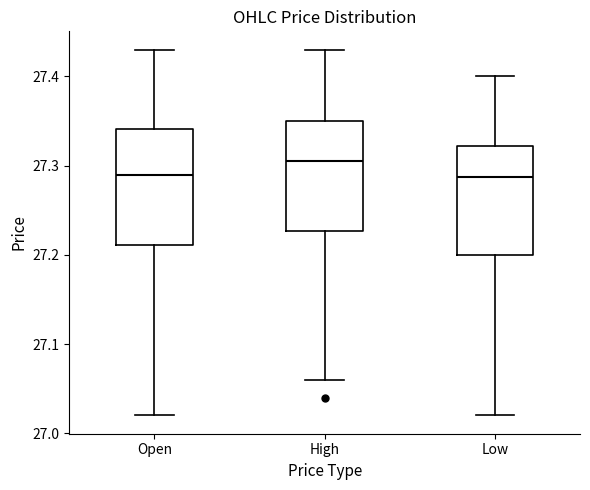

Where does the lower whisker of the box for Open end on the y-axis? The values are not printed on the chart, so give them approximately, as read against the axis.

27.02